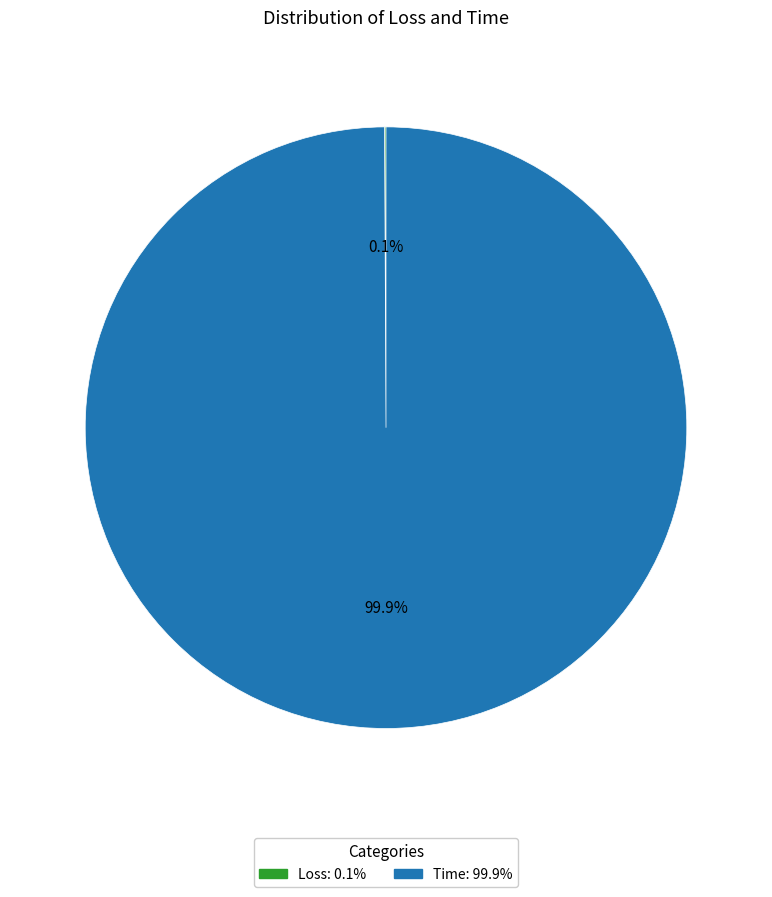

Which slice is the largest?

Time